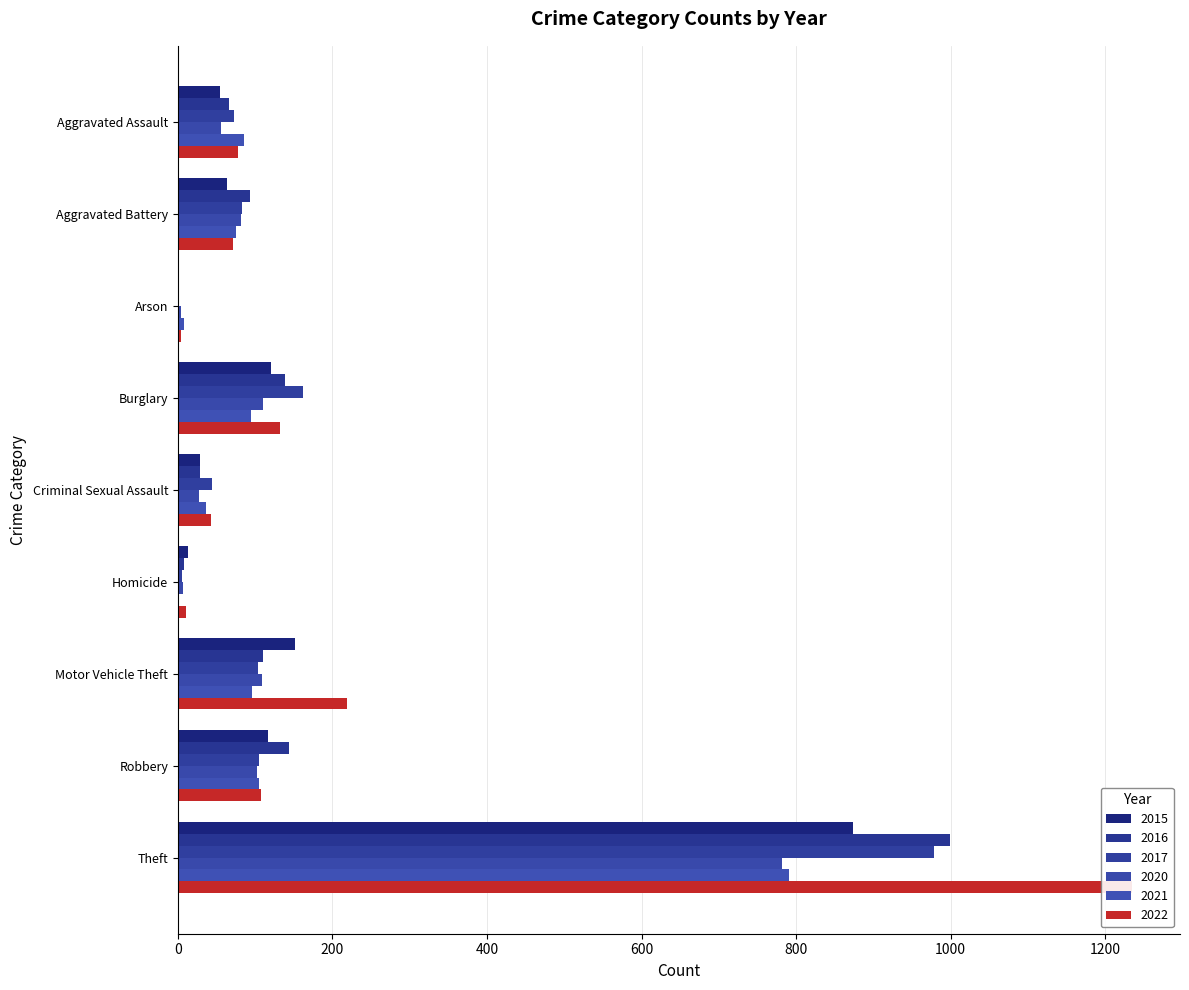

At which category is the sum across all series the highest?

Theft